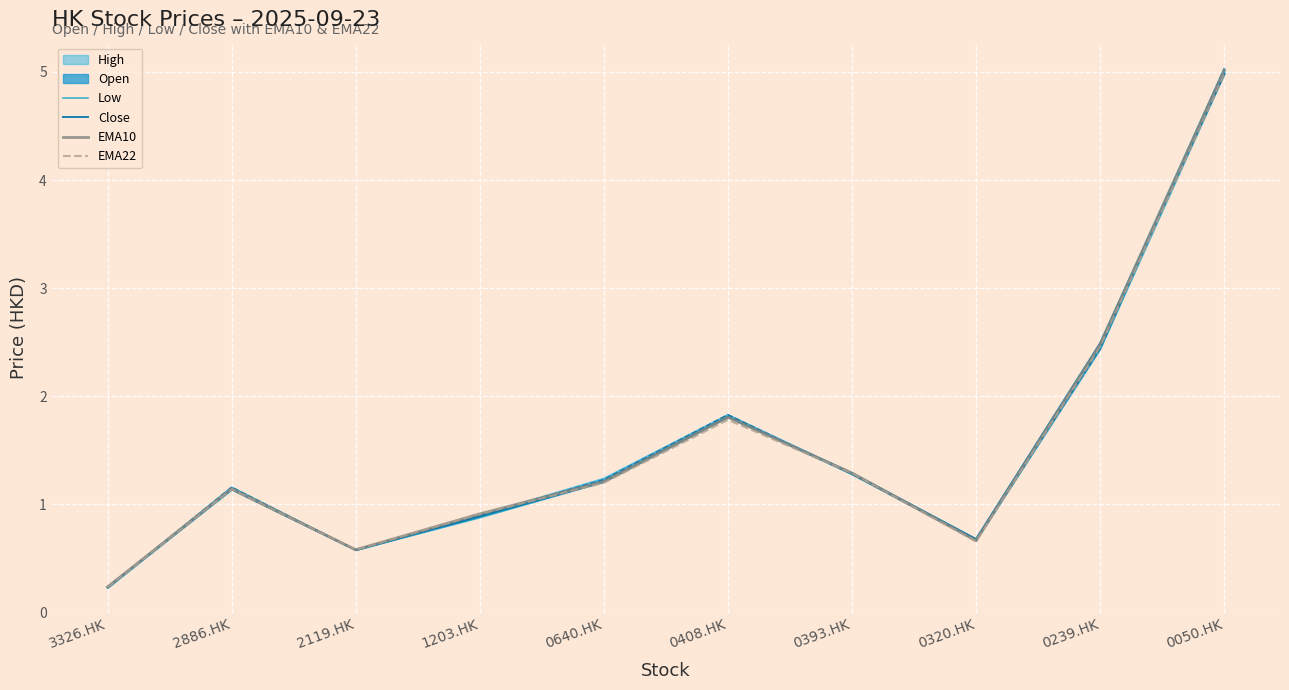

True or false: Low and High intersect in this chart.

False